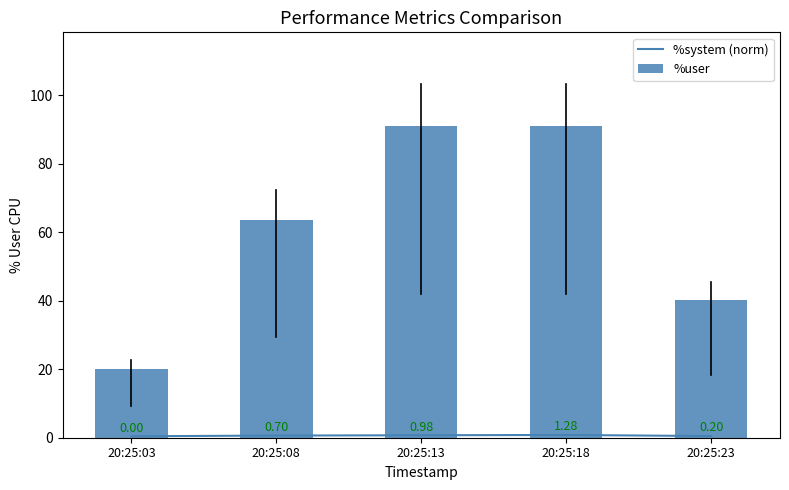

True or false: %user has a value of 20.1 at 20:25:03.

True